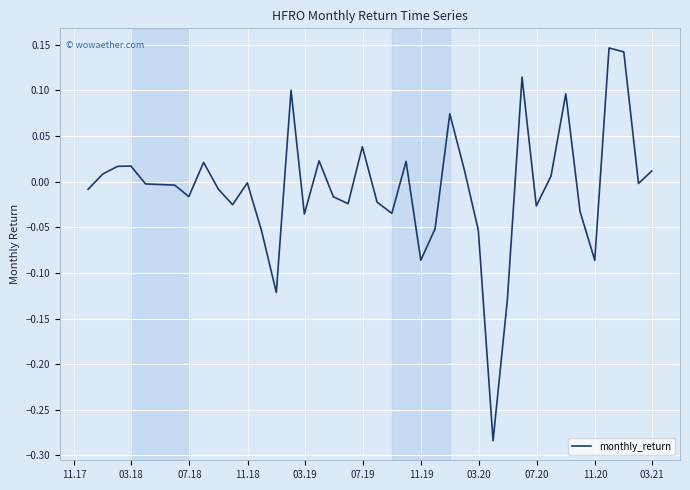

Does the chart have visible grid lines?

Yes